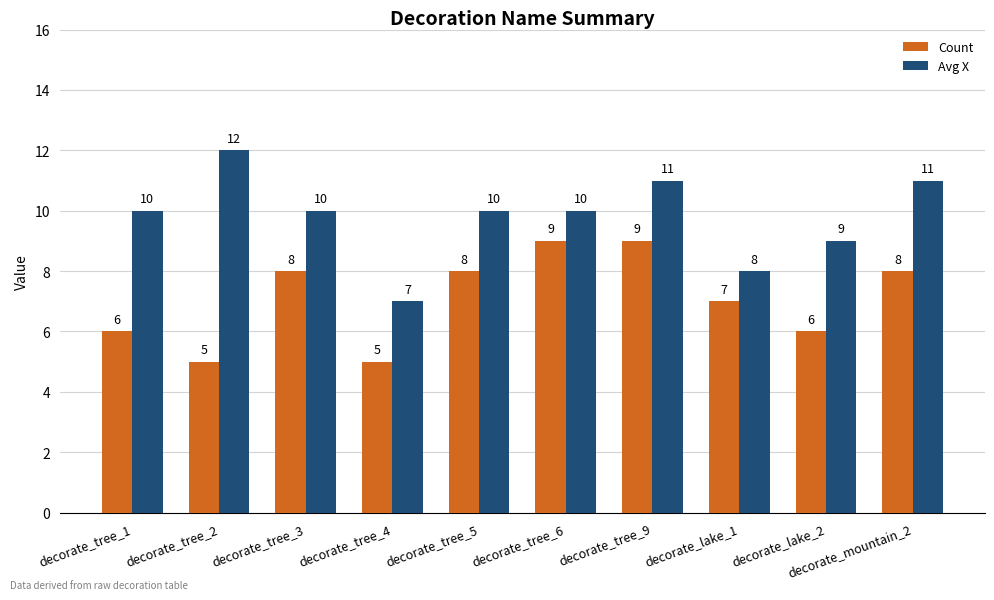

Which series has the widest spread of values?

Avg X